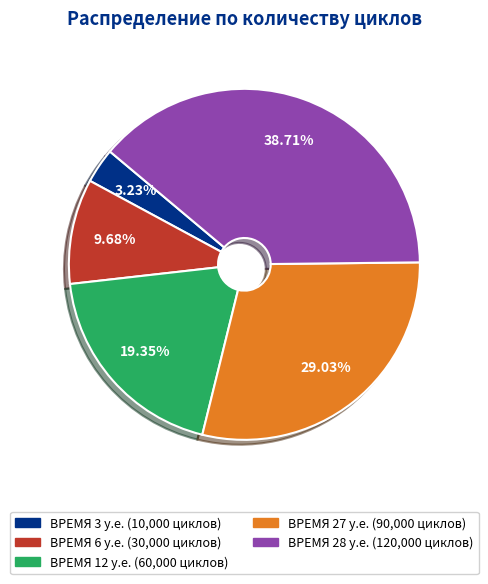

Does any single category account for the majority?

No